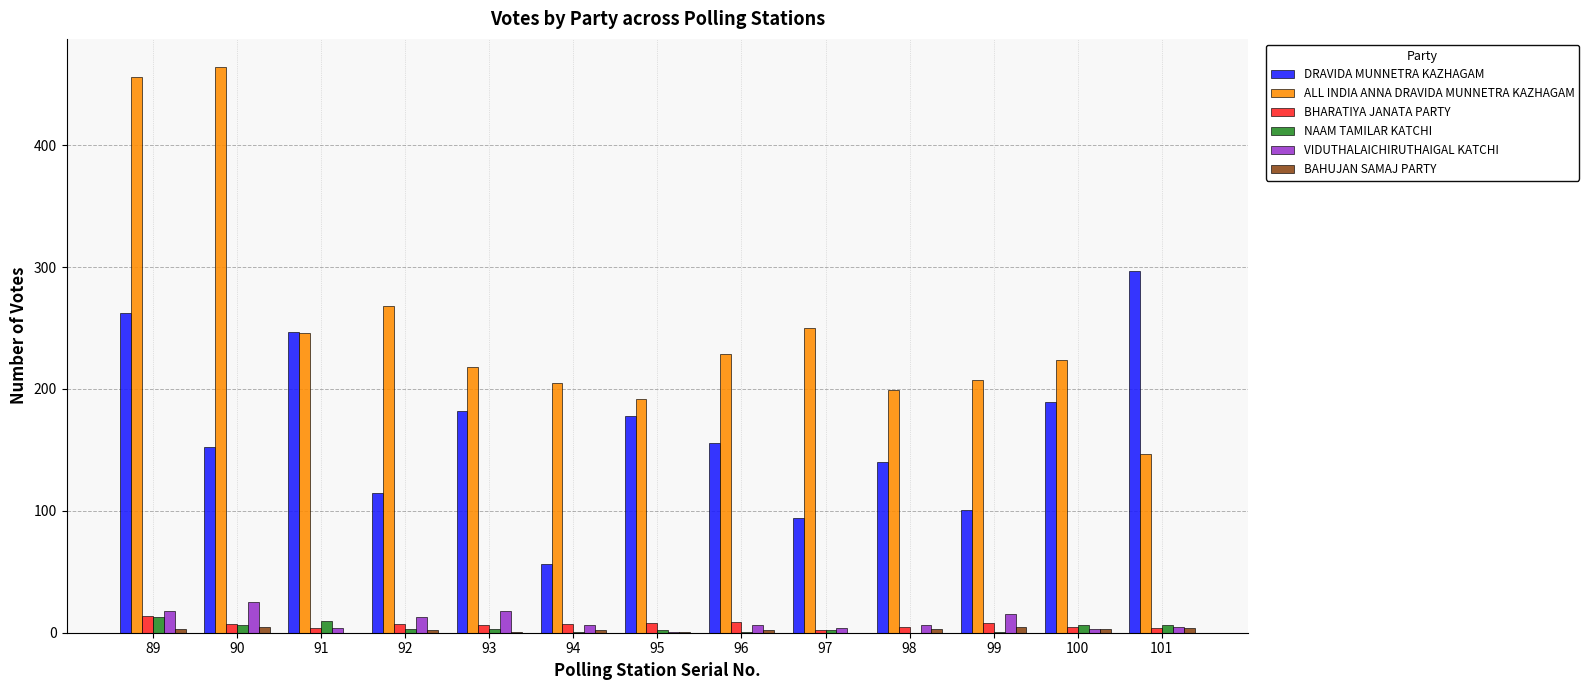

Which series has the largest range (max minus min)?

ALL INDIA ANNA DRAVIDA MUNNETRA KAZHAGAM